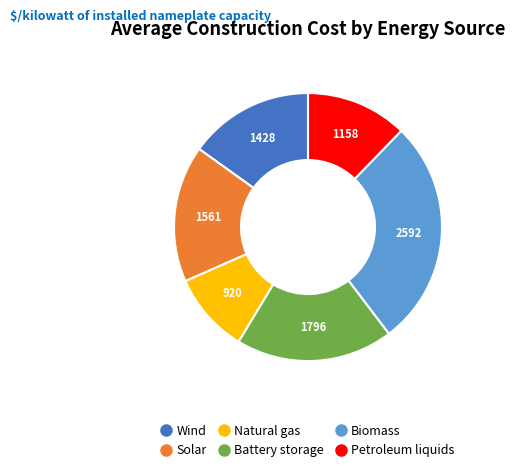

Approximately how many times larger is the value at Natural gas compared to Petroleum liquids?

0.8